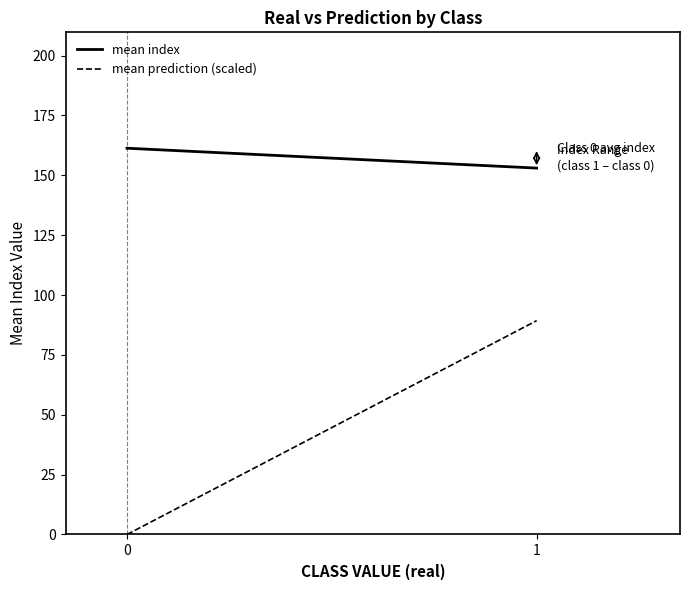

How many values in mean prediction (scaled) are above zero?

1